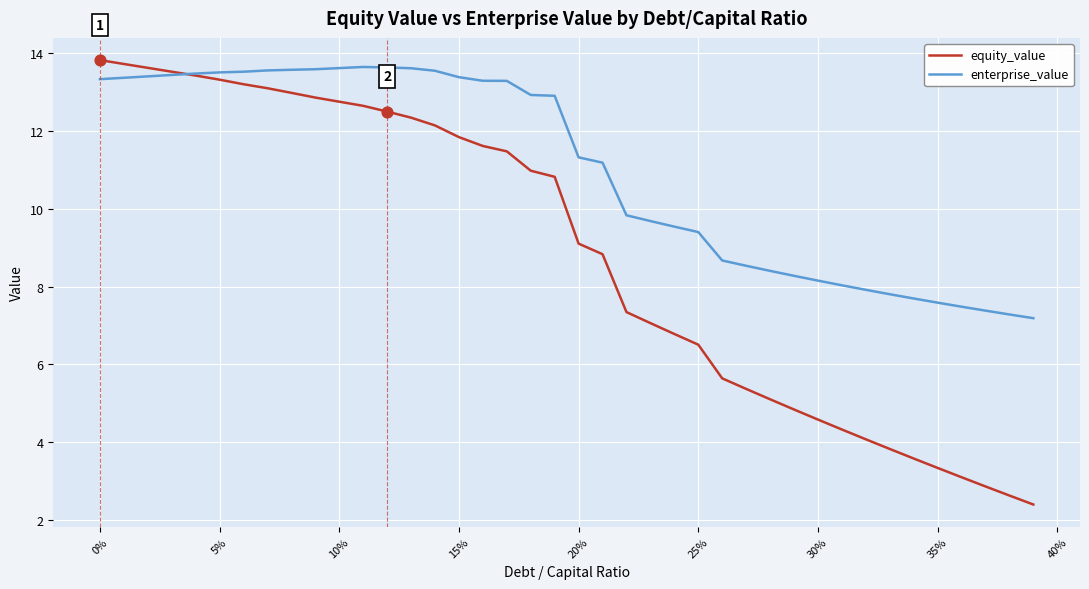

At how many categories does at least one series exceed 5?

40